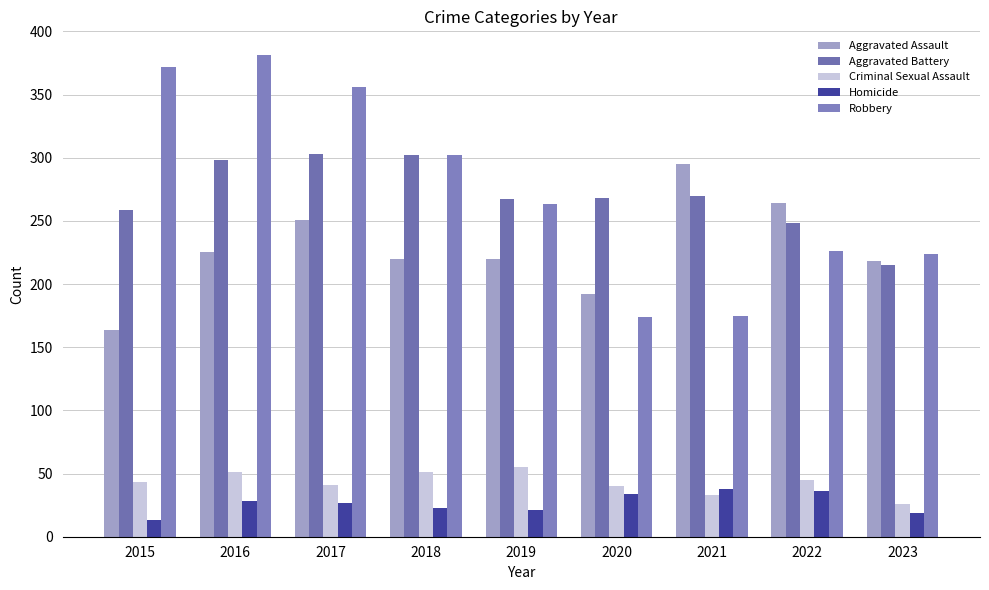

Count the number of data series in this chart.

5